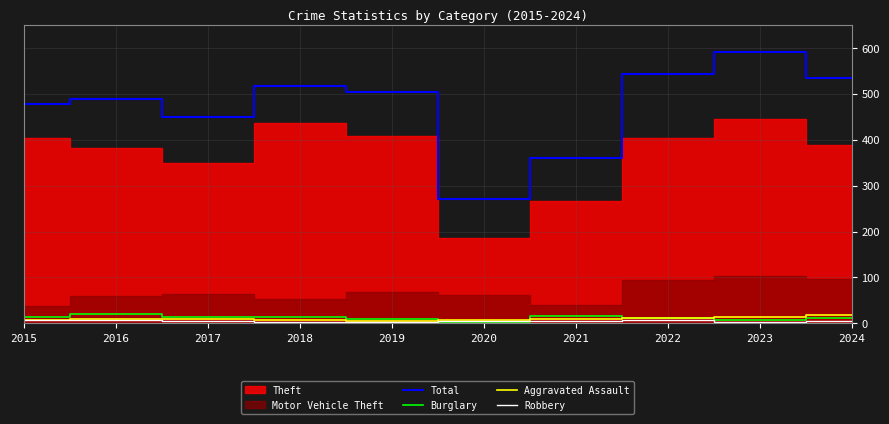

At which category does Total reach its first local valley?

2017